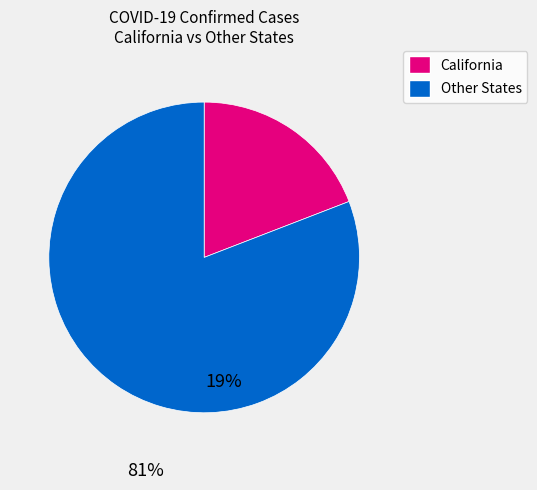

Which category has the smallest portion of the pie?

California